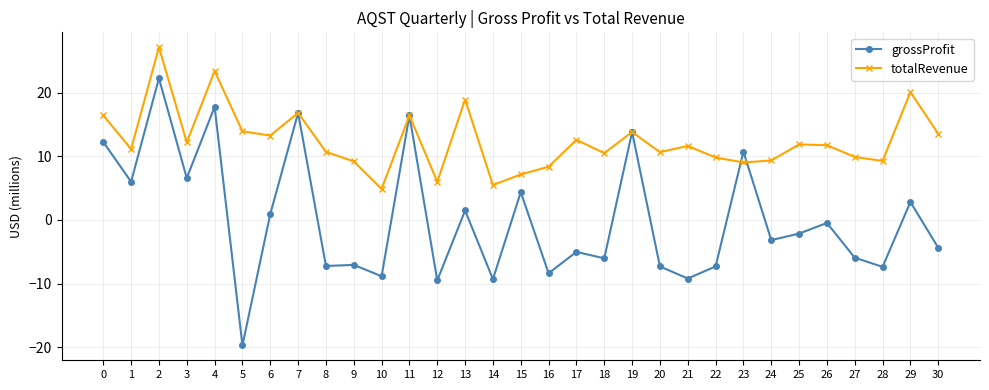

What is the total value across all series at 11?

32.8